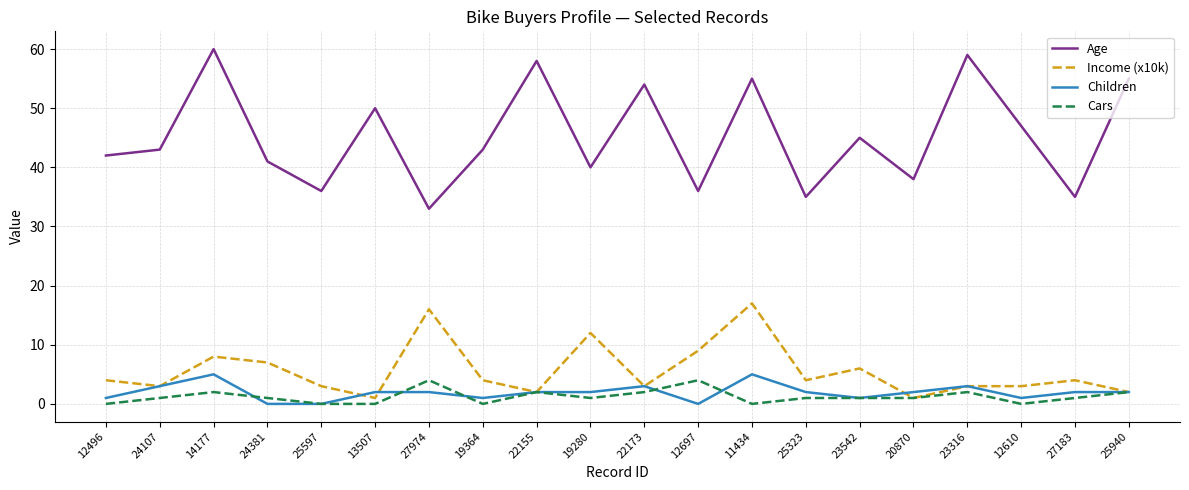

The value of Children at 23316 is 3. True or false?

True